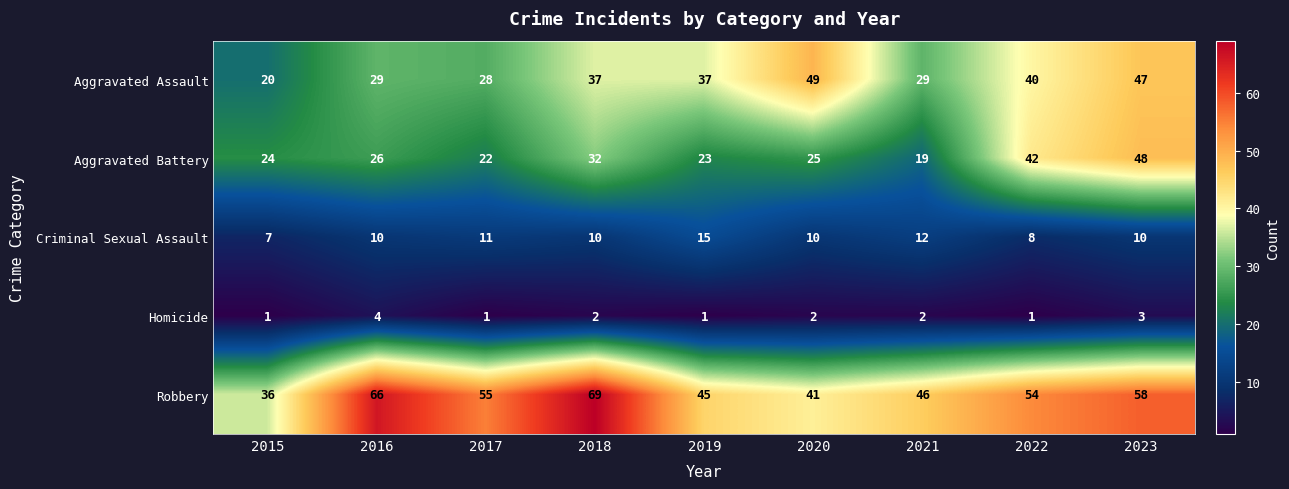

What is the difference between the maximum and minimum values in the Aggravated Assault series?

29